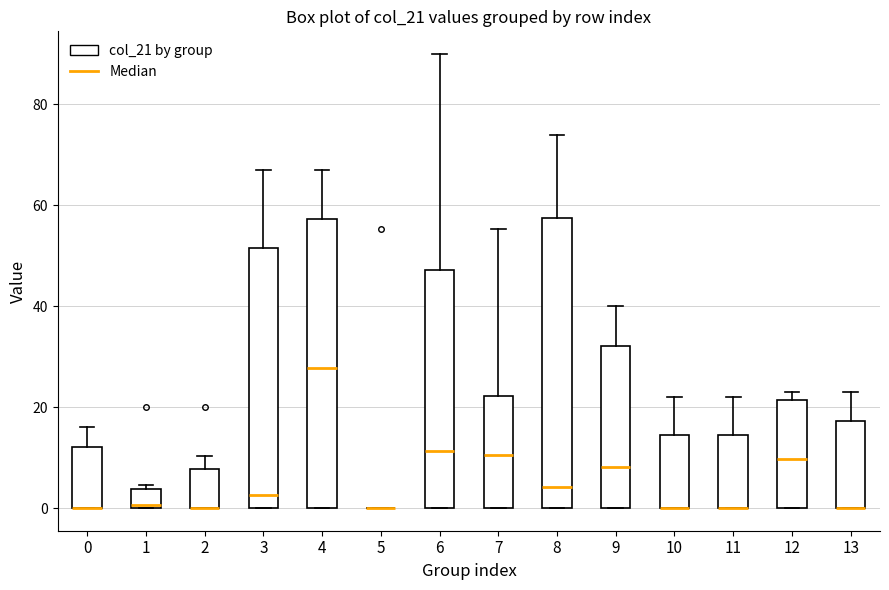

Where does the median line of the box at x = 9 sit on the y-axis? The values are not printed on the chart, so give them approximately, as read against the axis.

8